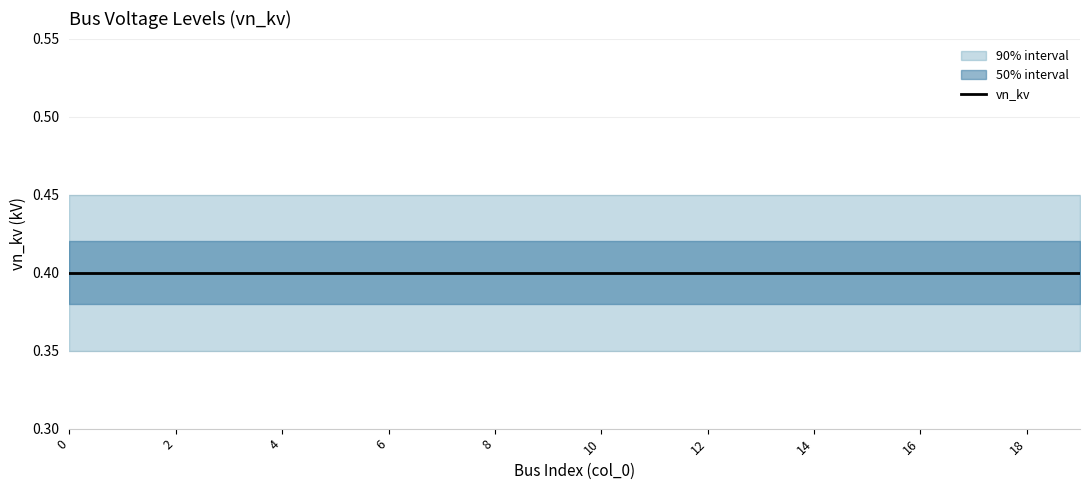

How many categories are shown in the chart?

20